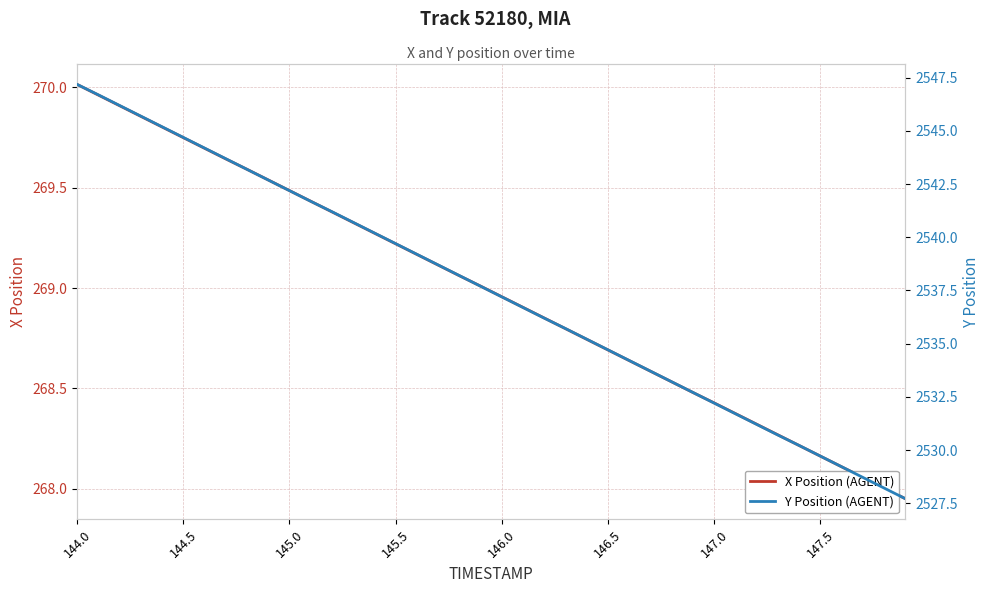

Count the number of categories in the chart.

40